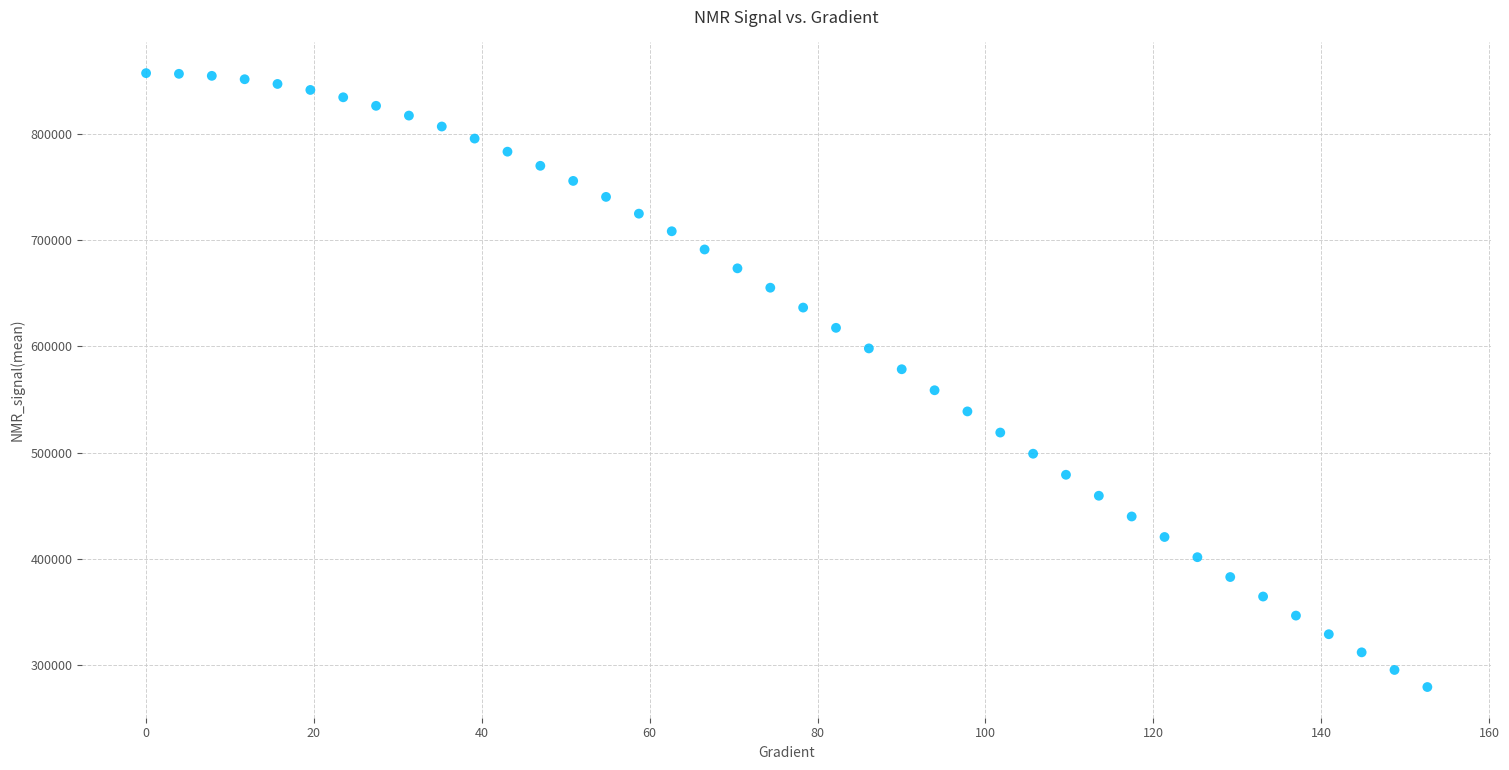

What is the range of Y values (max minus min)?

577848.9